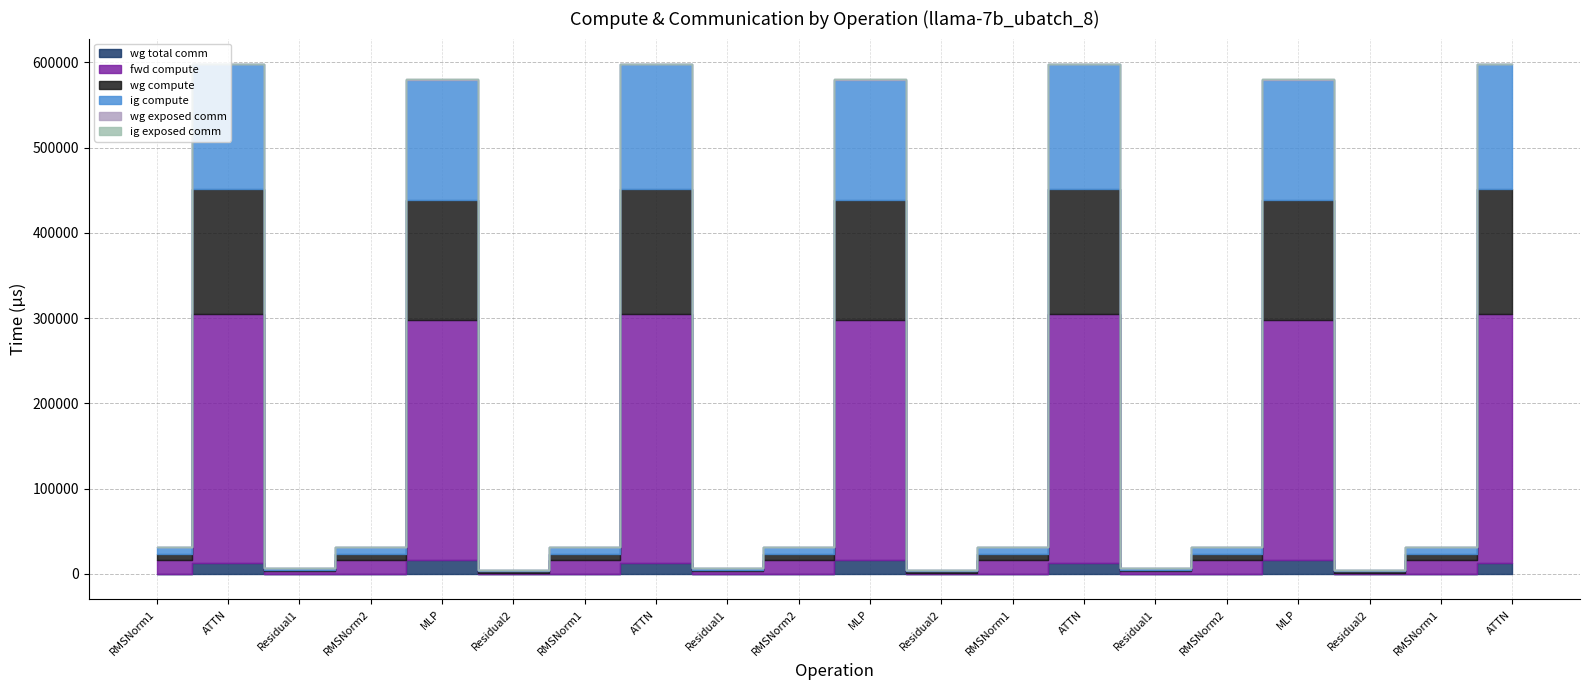

Reading left to right, list all the values displayed in this chart.

wg total comm: 0.0	12474.7	0.0	0.0	16404.2	0.0	0.0	12474.7	0.0	0.0	16404.2	0.0	0.0	12474.7	0.0	0.0	16404.2	0.0	0.0	12474.7
fwd compute: 15964.5	292736.2	3289.9	15964.5	281634.4	1644.9	15964.5	292736.2	3289.9	15964.5	281634.4	1644.9	15964.5	292736.2	3289.9	15964.5	281634.4	1644.9	15964.5	292736.2
wg compute: 7982.3	146368.1	1644.9	7982.3	140817.2	1644.9	7982.3	146368.1	1644.9	7982.3	140817.2	1644.9	7982.3	146368.1	1644.9	7982.3	140817.2	1644.9	7982.3	146368.1
ig compute: 7982.3	146368.1	1644.9	7982.3	140817.2	1644.9	7982.3	146368.1	1644.9	7982.3	140817.2	1644.9	7982.3	146368.1	1644.9	7982.3	140817.2	1644.9	7982.3	146368.1
wg exposed comm: 0.0	0.0	0.0	0.0	809.2	0.0	0.0	0.0	0.0	0.0	809.2	0.0	0.0	0.0	0.0	0.0	809.2	0.0	0.0	0.0
ig exposed comm: 0.0	0.0	0.0	0.0	0.0	0.0	0.0	0.0	0.0	0.0	0.0	0.0	0.0	0.0	0.0	0.0	0.0	0.0	0.0	0.0